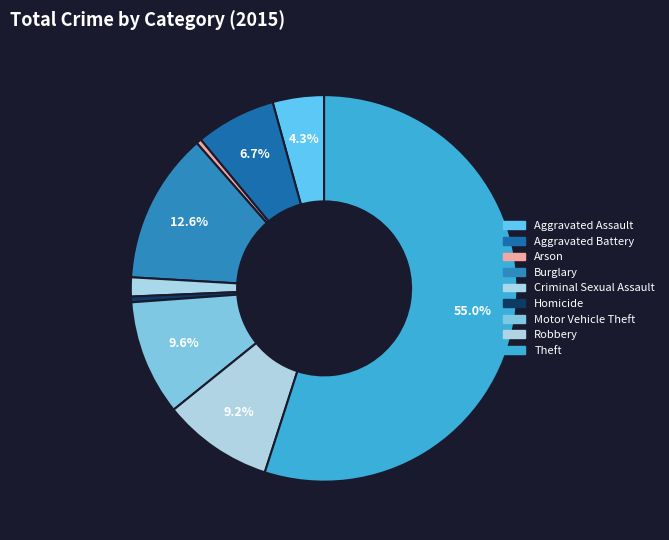

Count the number of slices in the pie.

9